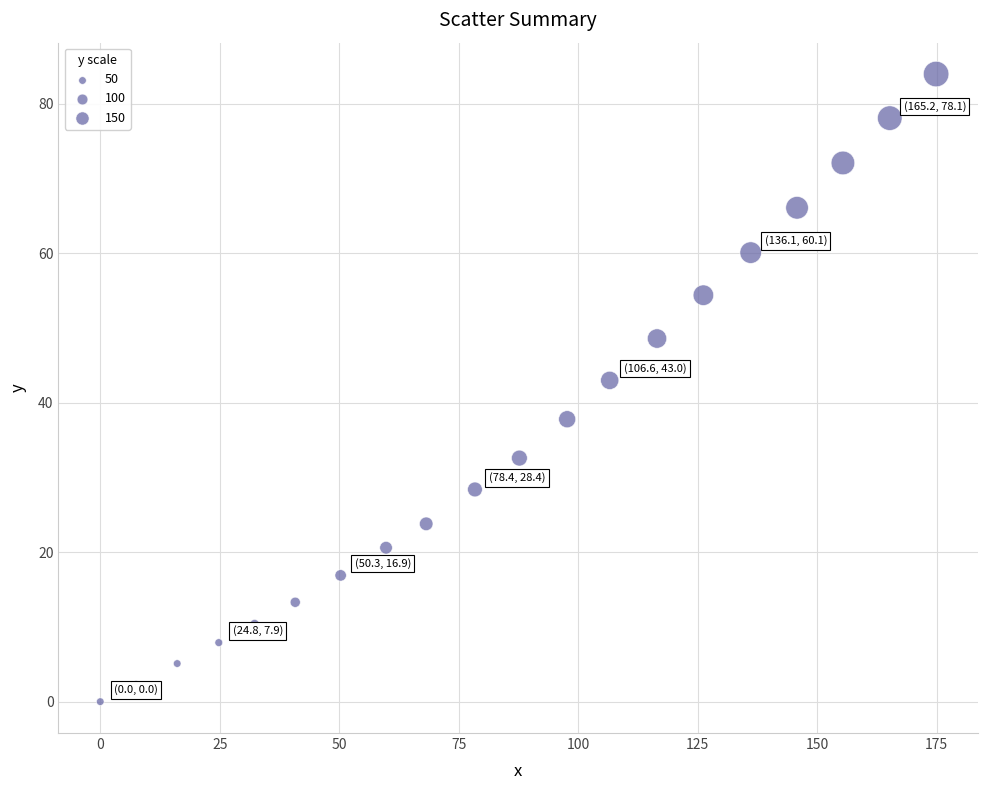

What Y value in the scatter plot is closest to 42?

43.0